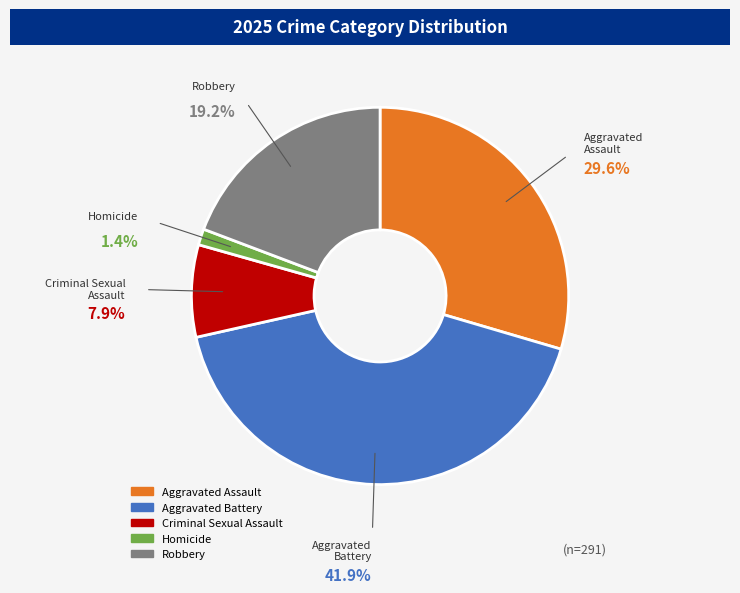

How much of the chart is everything except Aggravated Battery?

58.1%